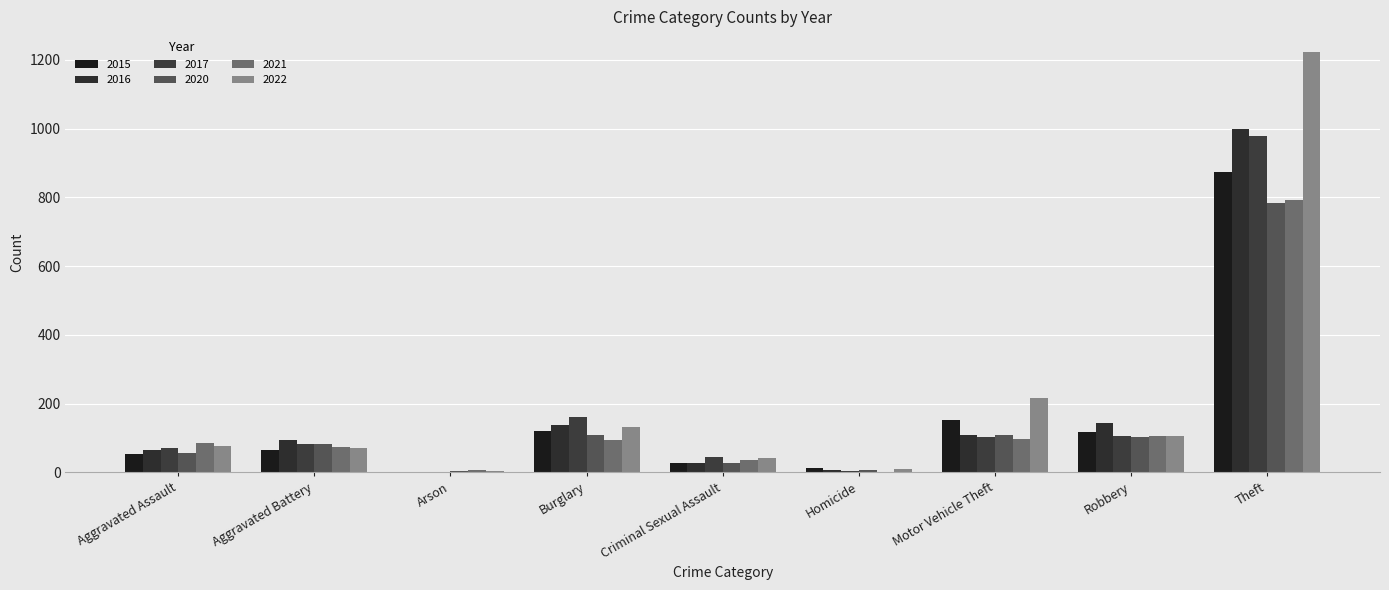

How many data points does each series have?

9